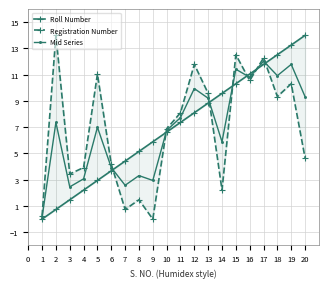

How many times do Registration Number and Mid Series cross each other?

7